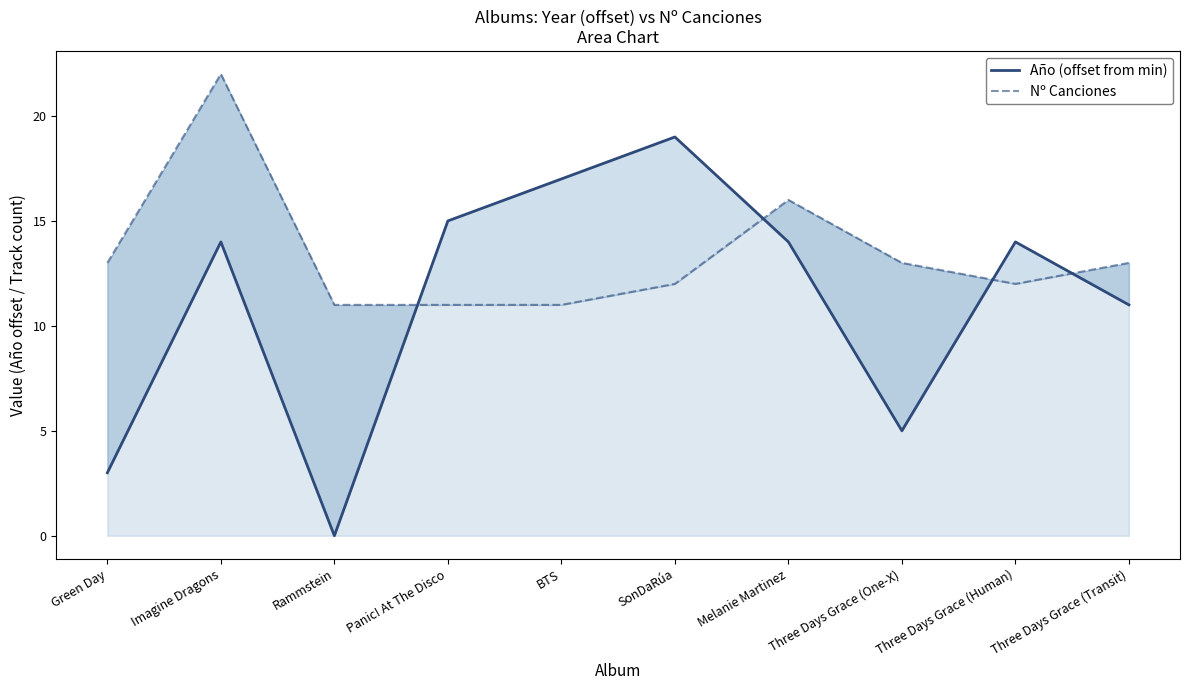

Between SonDaRúa and Three Days Grace (Human), which is larger?

SonDaRúa